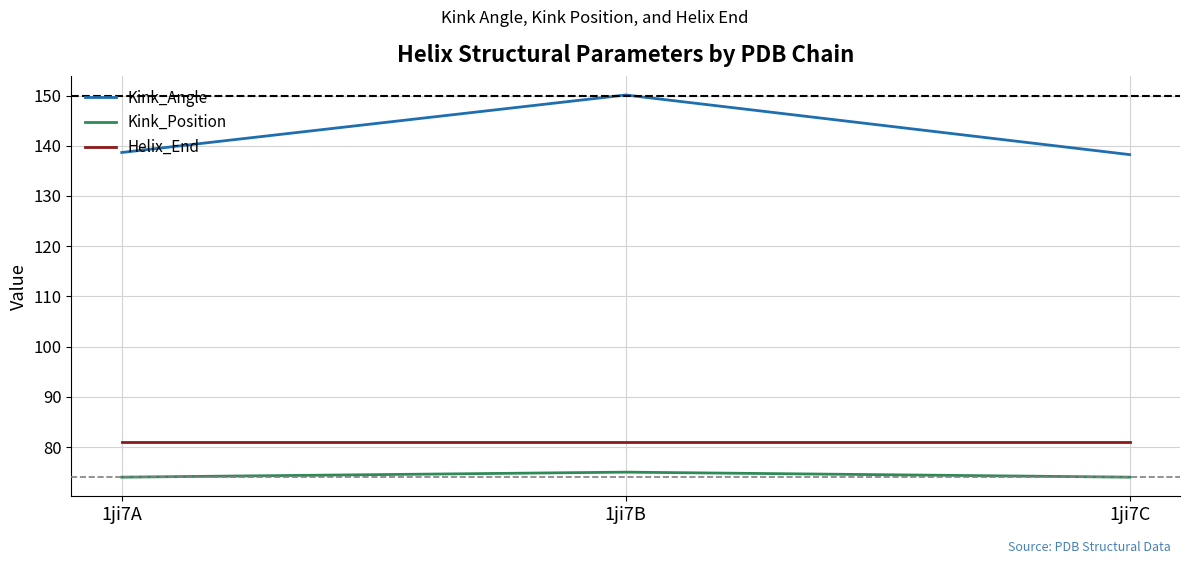

What is the difference between the highest and lowest values at 1ji7B?

75.1